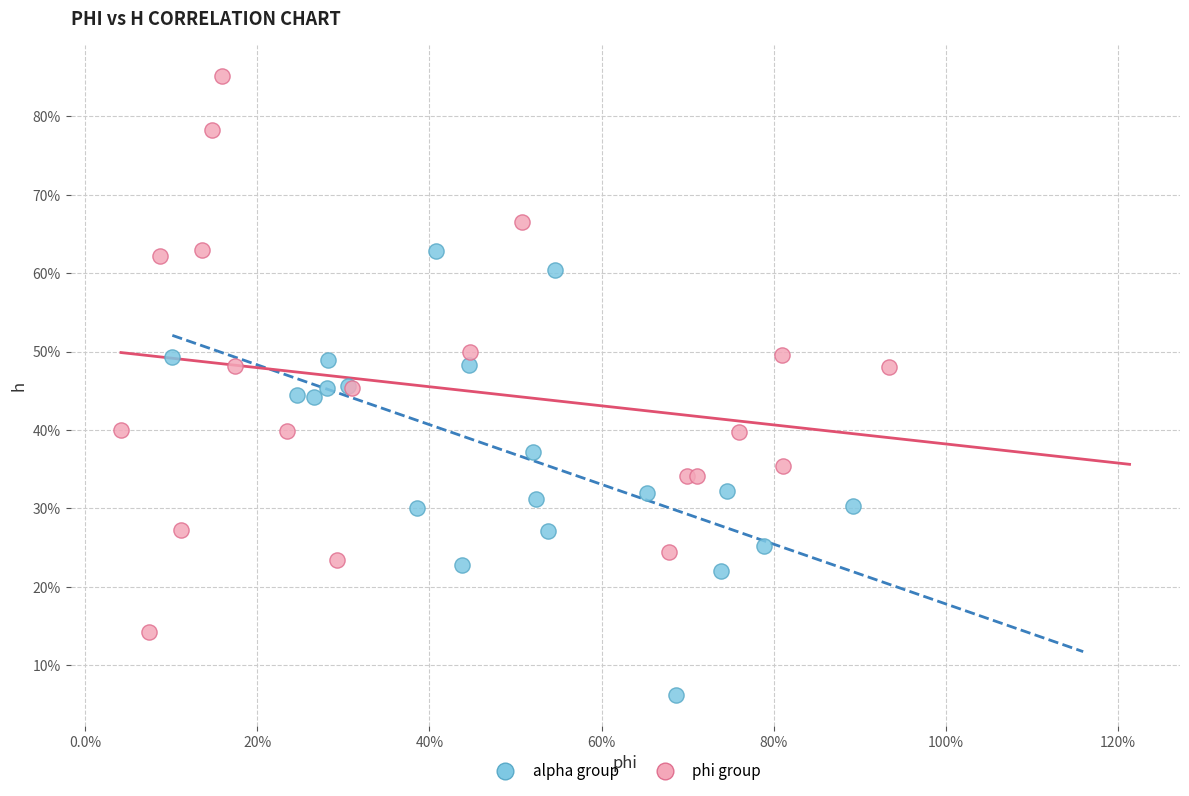

Which series has the widest spread of Y values?

phi group